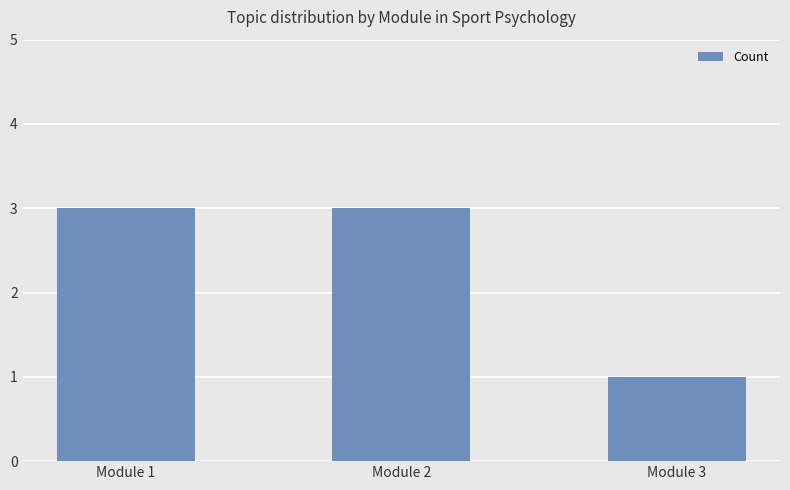

Are the bars horizontal?

No